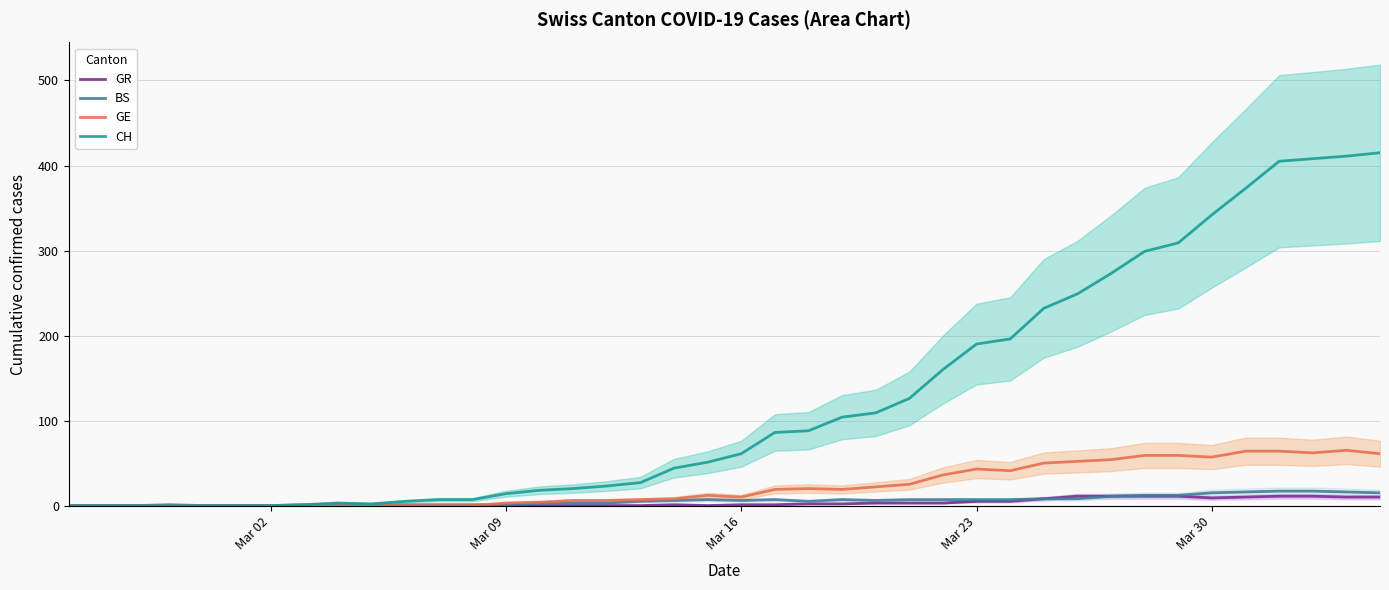

The value of CH at 10 is 2. True or false?

False